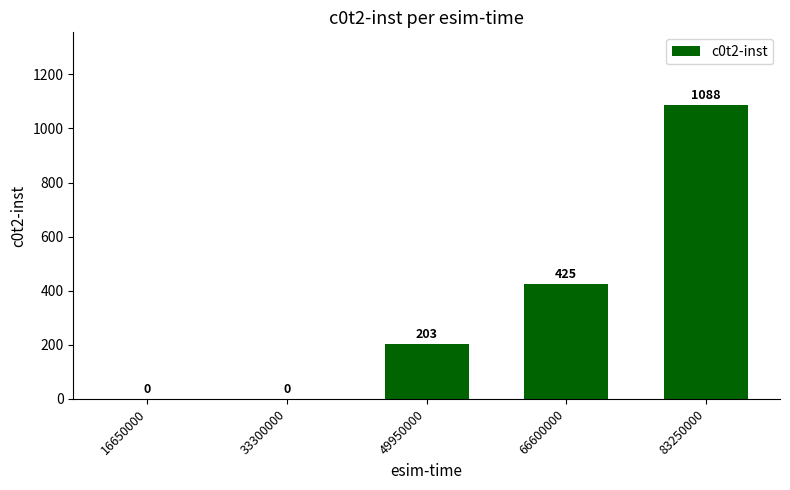

Which category has the highest value across all series?

83250000